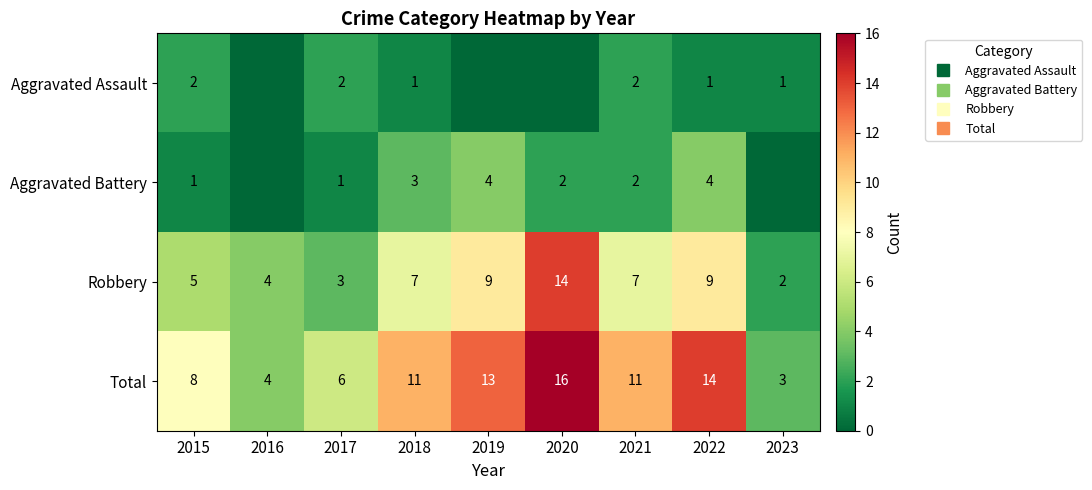

Rank the series at 2015 from highest to lowest value.

Total, Robbery, Aggravated Assault, Aggravated Battery